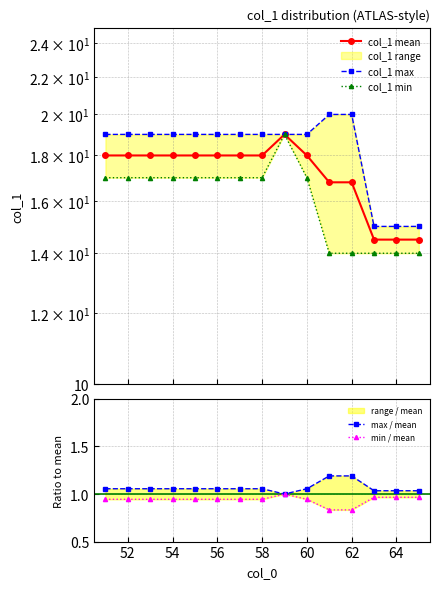

The value of col_1 mean at 60 is 24.5. True or false?

False